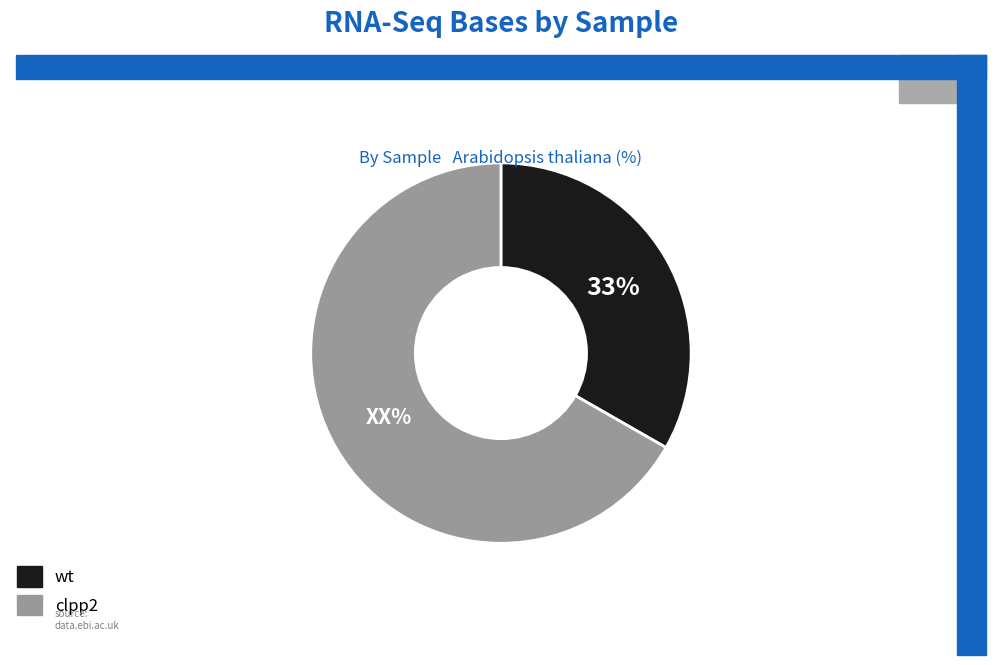

How many slices are in this pie chart?

2